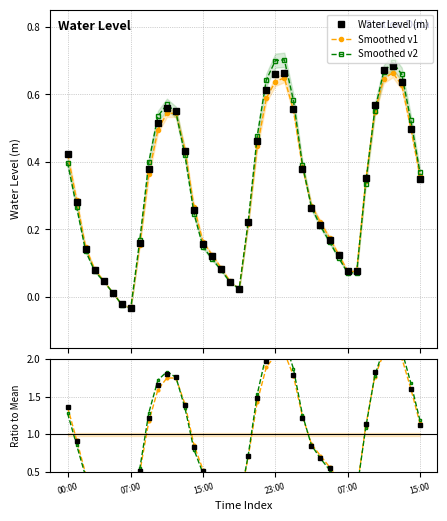

Which series ends up on top after the final intersection of Smoothed v1 and Smoothed v2?

Smoothed v2